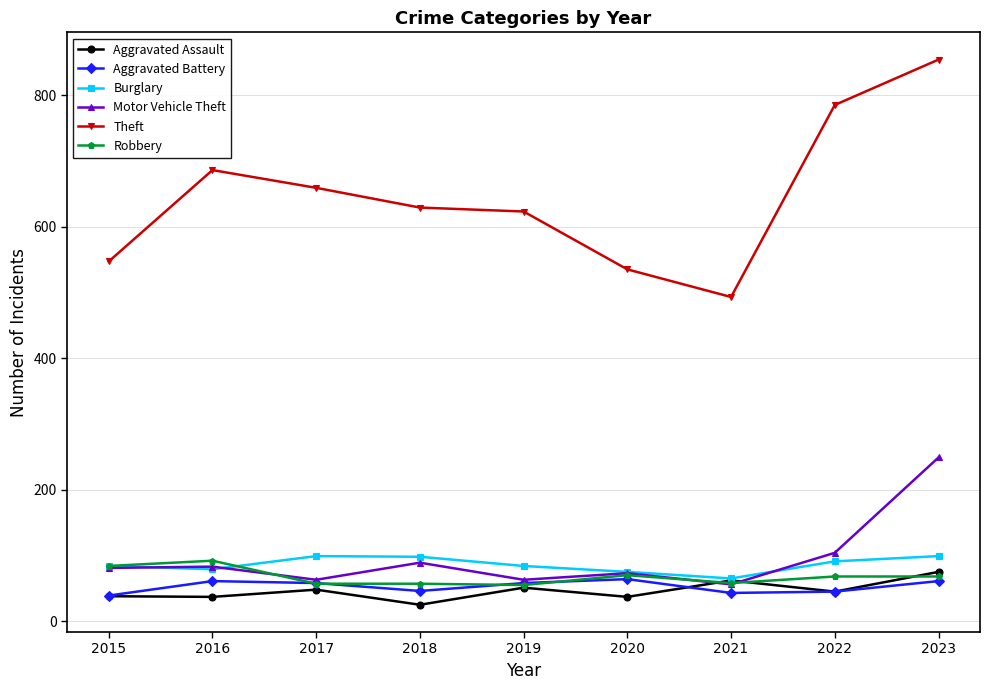

How many values in the Theft series are below 629?

4